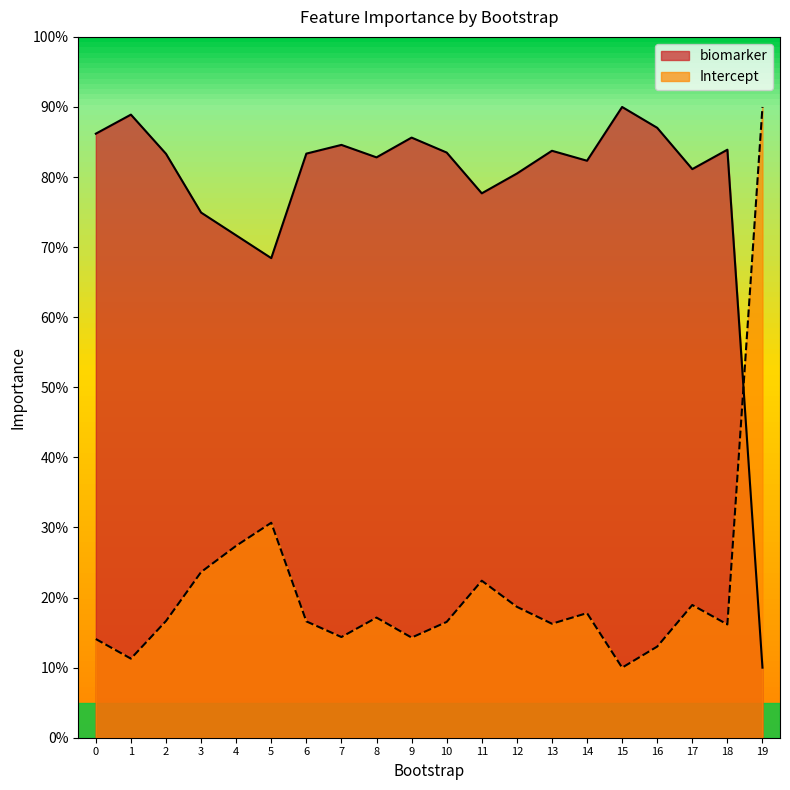

At 14, list the series in order from smallest to largest.

Intercept, biomarker